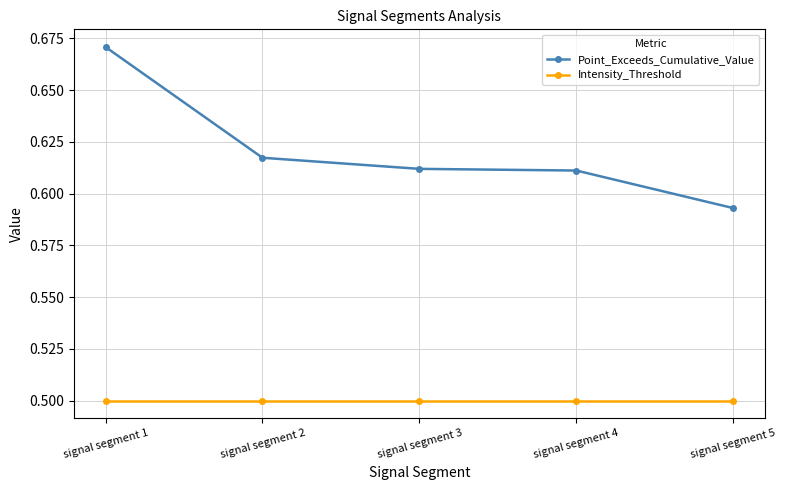

Which series has the widest spread of values?

Point_Exceeds_Cumulative_Value